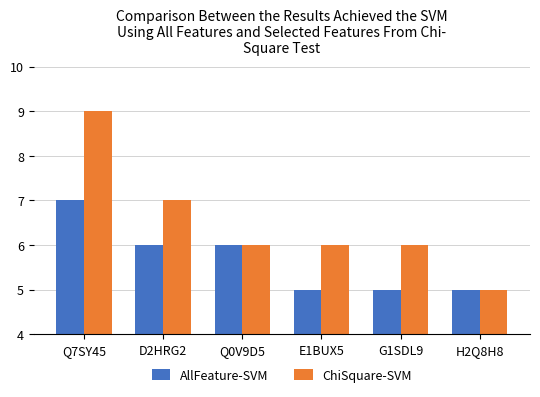

What is the sum of all AllFeature-SVM values?

34